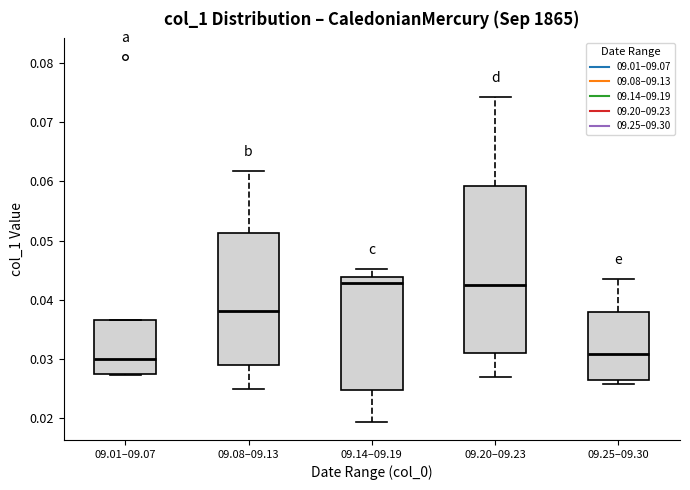

Reading left to right, transcribe this box plot: for each box, give where its median line is, the range the box spans, and where its two whiskers end, as read against the y-axis. The values are not printed on the chart, so give them approximately, as read against the axis.

09.01–09.07: median 0.030, box 0.027 to 0.037, whiskers 0.027 to 0.037
09.08–09.13: median 0.038, box 0.029 to 0.051, whiskers 0.025 to 0.062
09.14–09.19: median 0.043, box 0.025 to 0.044, whiskers 0.019 to 0.045
09.20–09.23: median 0.042, box 0.031 to 0.059, whiskers 0.027 to 0.074
09.25–09.30: median 0.031, box 0.026 to 0.038, whiskers 0.026 (just below the box's lower edge) to 0.044